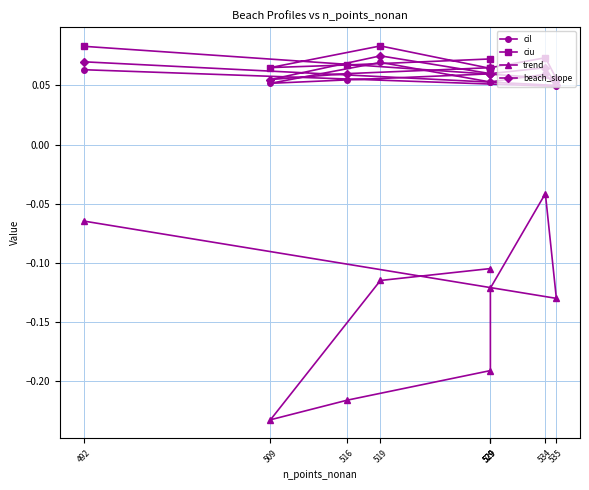

Between 535 and 534, which is larger?

534